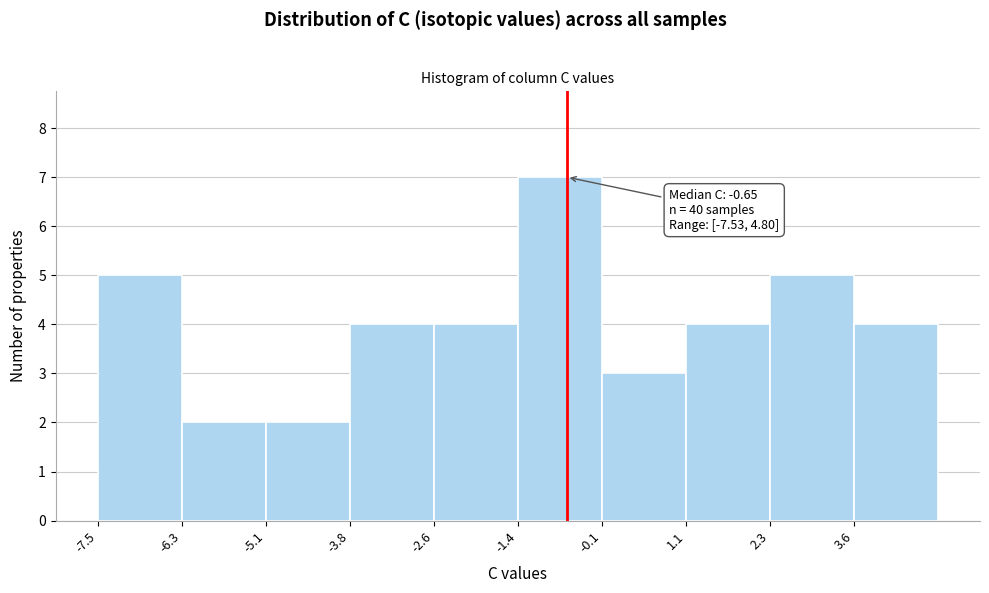

Which range on the x-axis has the tallest bar?

-1.4 to -0.2